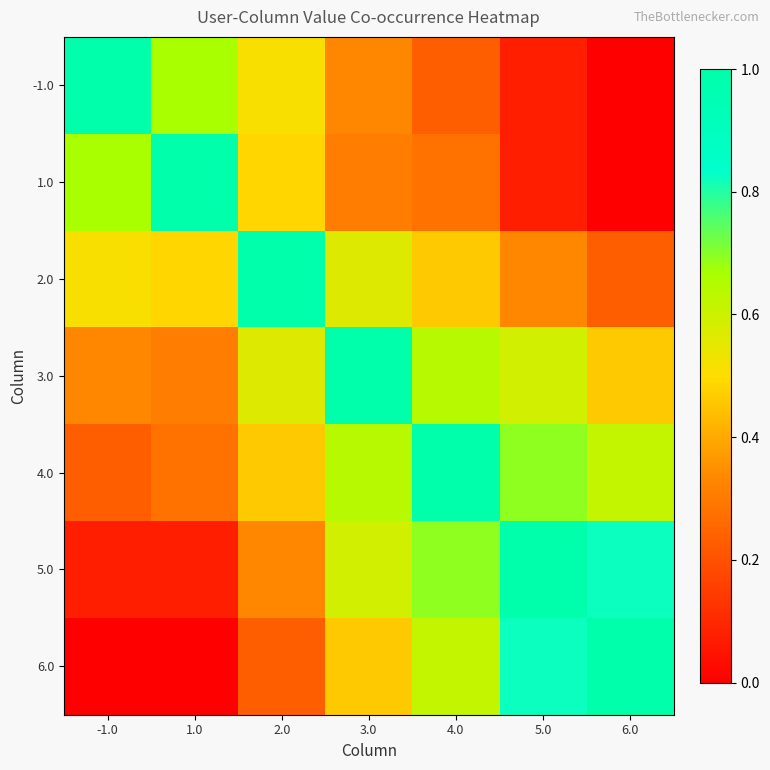

Reading left to right, transcribe all the data shown in this chart.

-1.0: -1.0=1.0	1.0=0.7	2.0=0.5	3.0=0.3	4.0=0.2	5.0=0.1	6.0=0.0
1.0: -1.0=0.7	1.0=1.0	2.0=0.5	3.0=0.3	4.0=0.3	5.0=0.1	6.0=0.0
2.0: -1.0=0.5	1.0=0.5	2.0=1.0	3.0=0.6	4.0=0.5	5.0=0.3	6.0=0.2
3.0: -1.0=0.3	1.0=0.3	2.0=0.6	3.0=1.0	4.0=0.6	5.0=0.6	6.0=0.5
4.0: -1.0=0.2	1.0=0.3	2.0=0.5	3.0=0.6	4.0=1.0	5.0=0.7	6.0=0.6
5.0: -1.0=0.1	1.0=0.1	2.0=0.3	3.0=0.6	4.0=0.7	5.0=1.0	6.0=0.8
6.0: -1.0=0.0	1.0=0.0	2.0=0.2	3.0=0.5	4.0=0.6	5.0=0.8	6.0=1.0